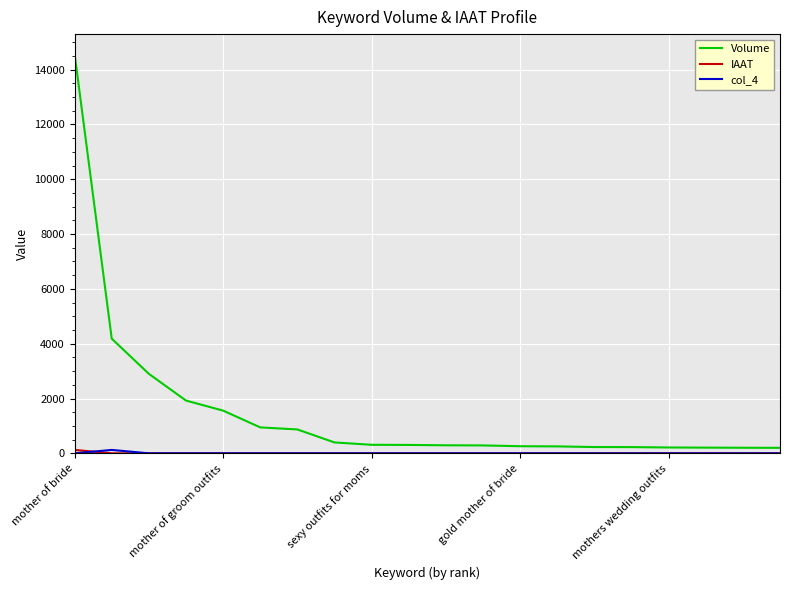

Which series has the widest spread of values?

Volume